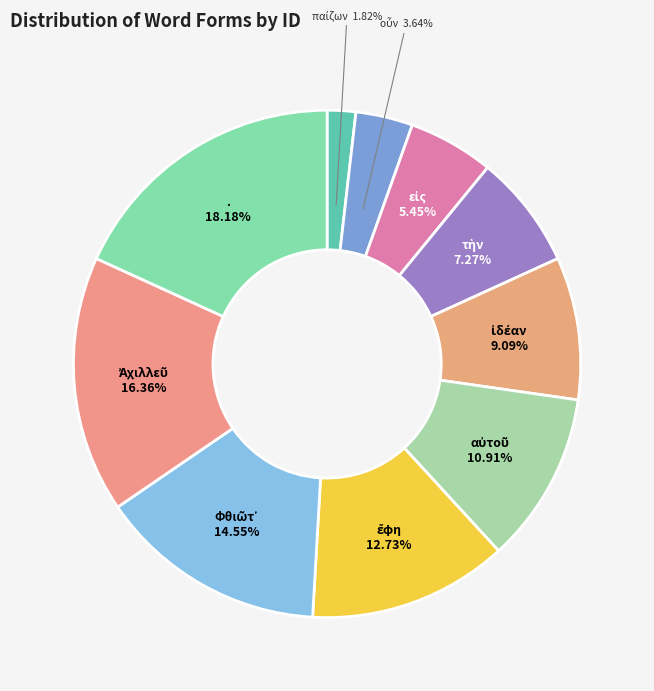

Which slice is the largest?

.